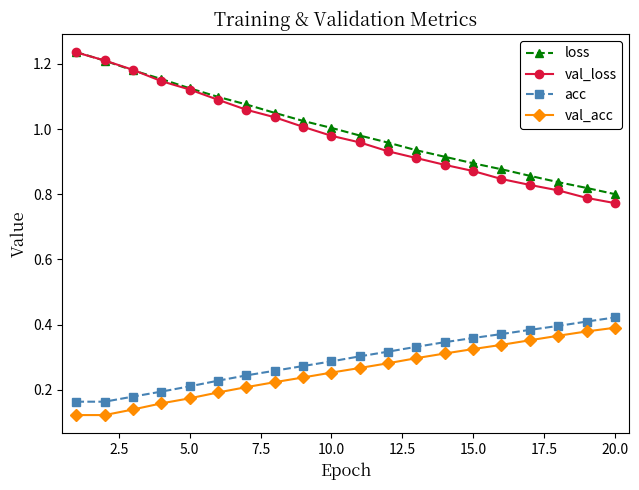

Which series has the widest spread of values?

val_loss